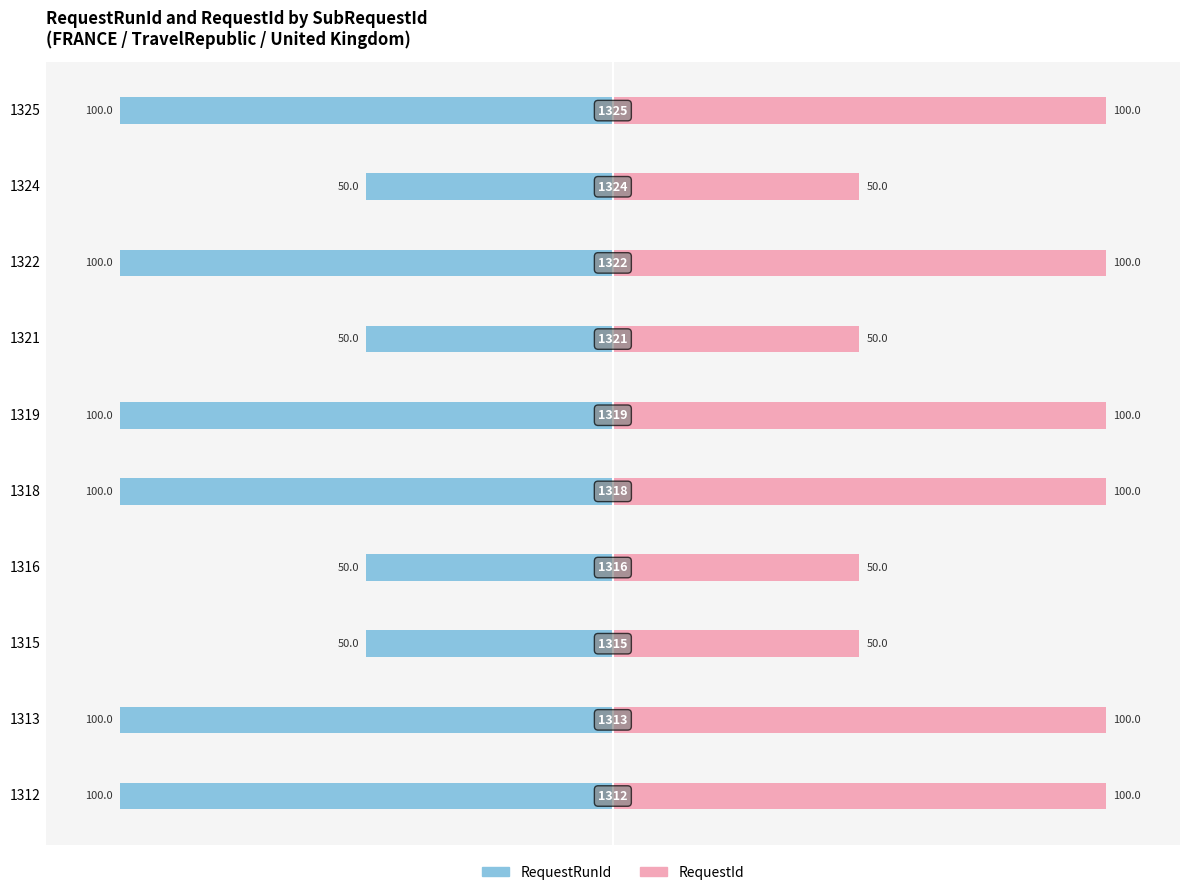

Reading left to right, transcribe all the data shown in this chart.

RequestRunId: -100	-100	-50	-50	-100	-100	-50	-100	-50	-100
RequestId: 100	100	50	50	100	100	50	100	50	100